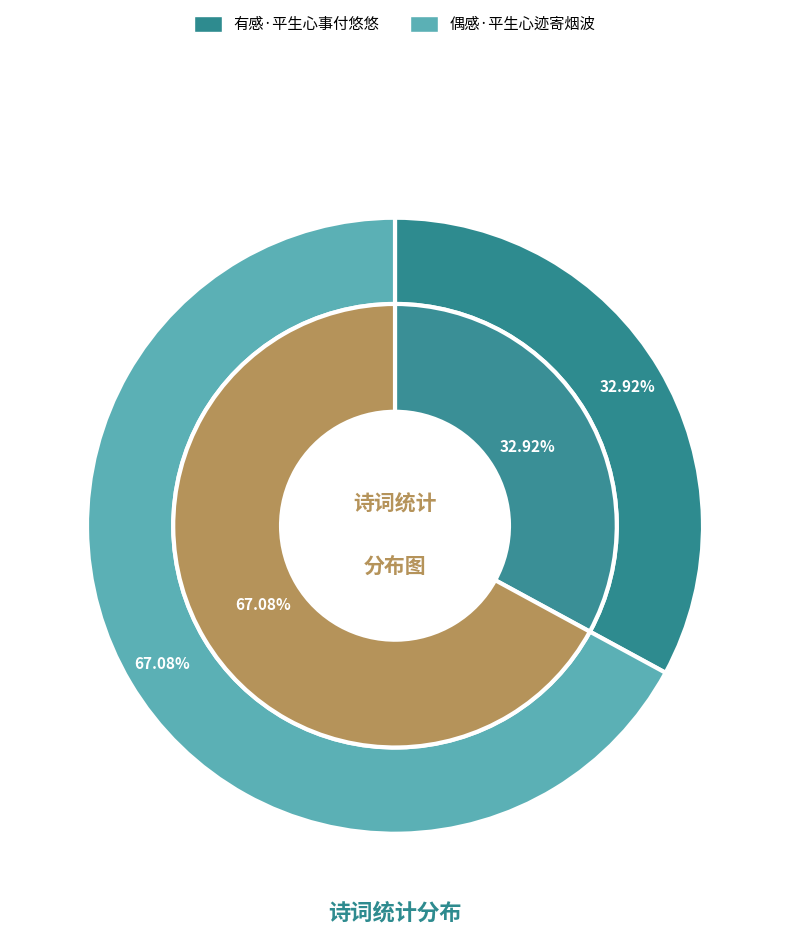

Which has a higher value, 有感·平生心事付悠悠 or 偶感·平生心迹寄烟波?

偶感·平生心迹寄烟波